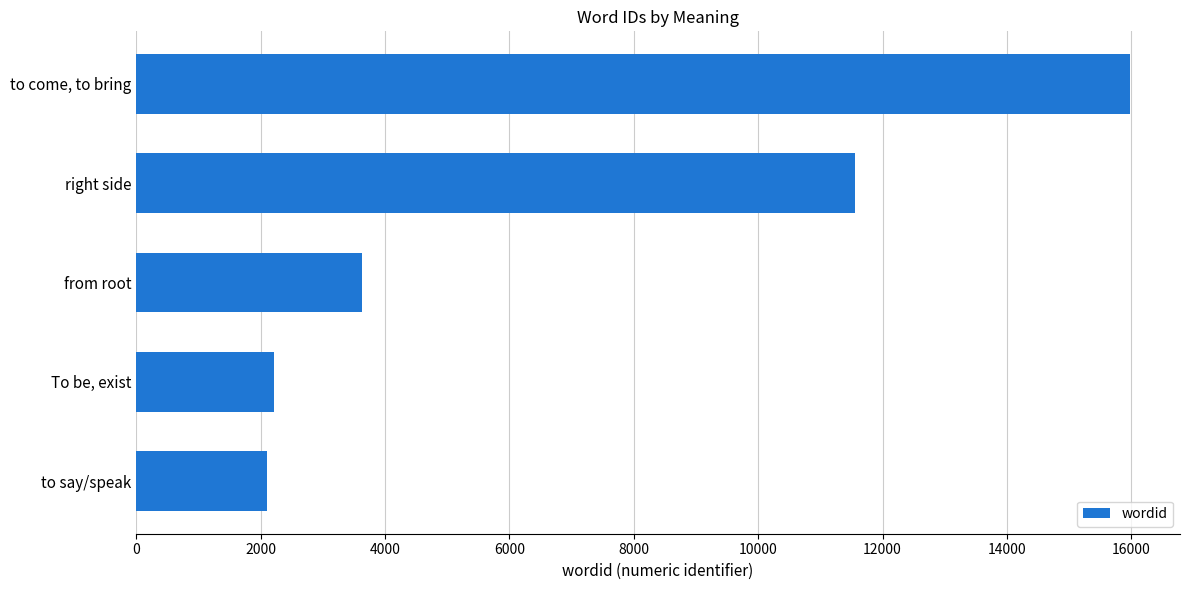

Which has a higher value, To be, exist or right side?

right side